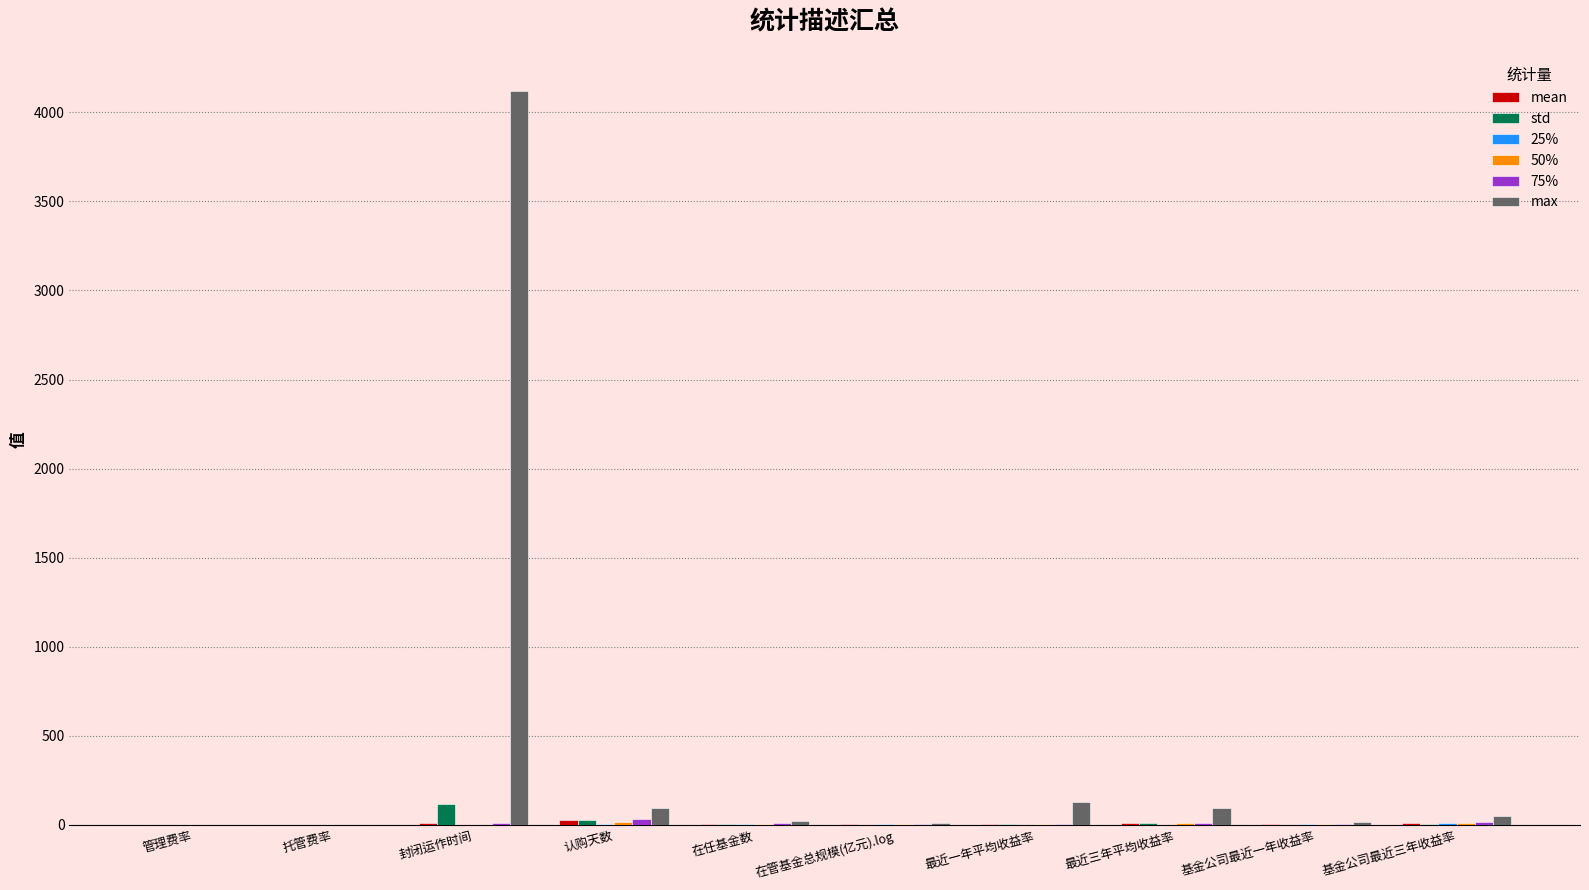

What is the highest value of the max series?

4120.0